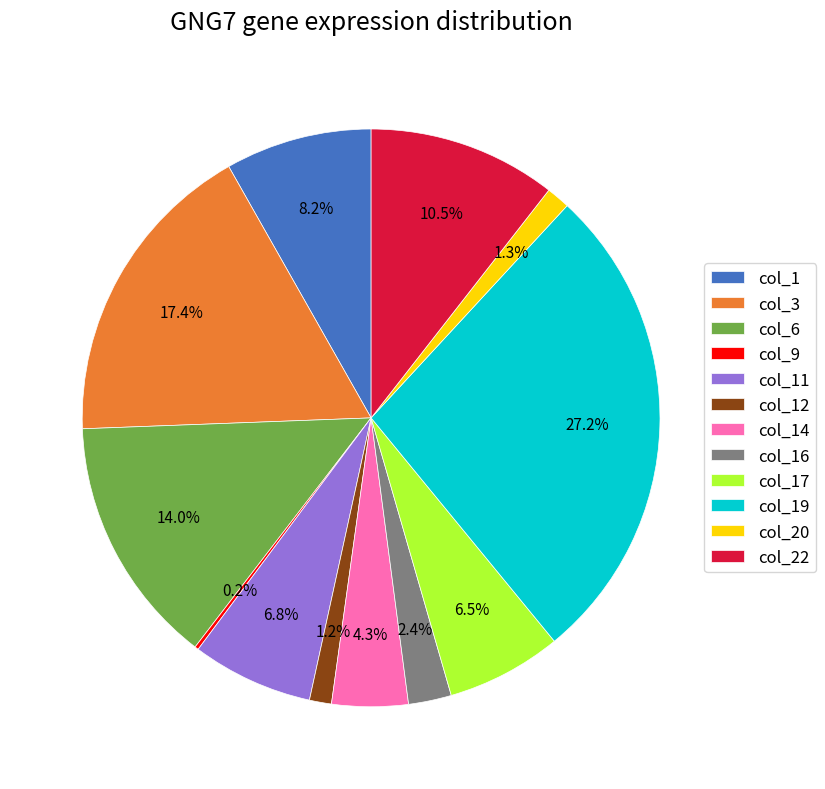

To the nearest percent, what is the average slice percentage?

8%